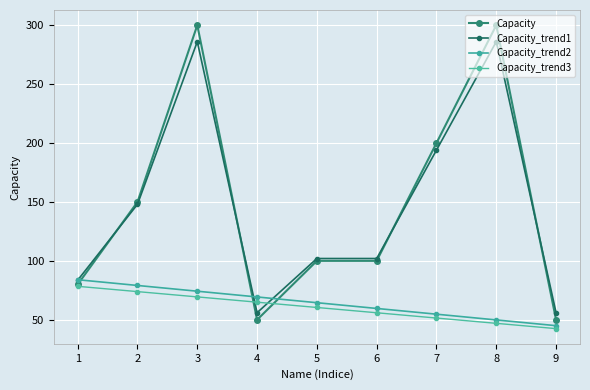

Which series has the widest spread of values?

Capacity